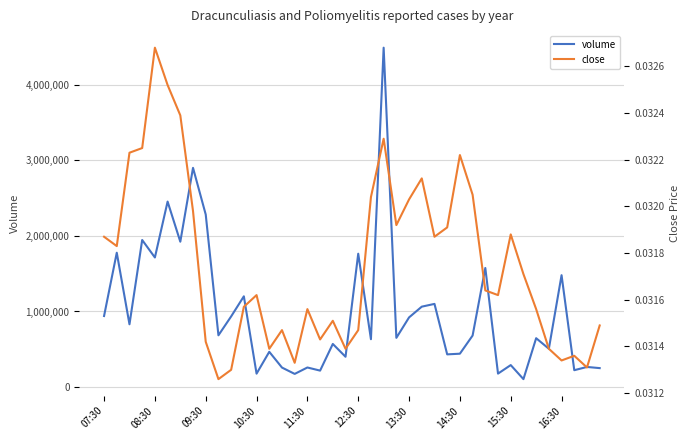

What is the lowest value of the volume series?

105569